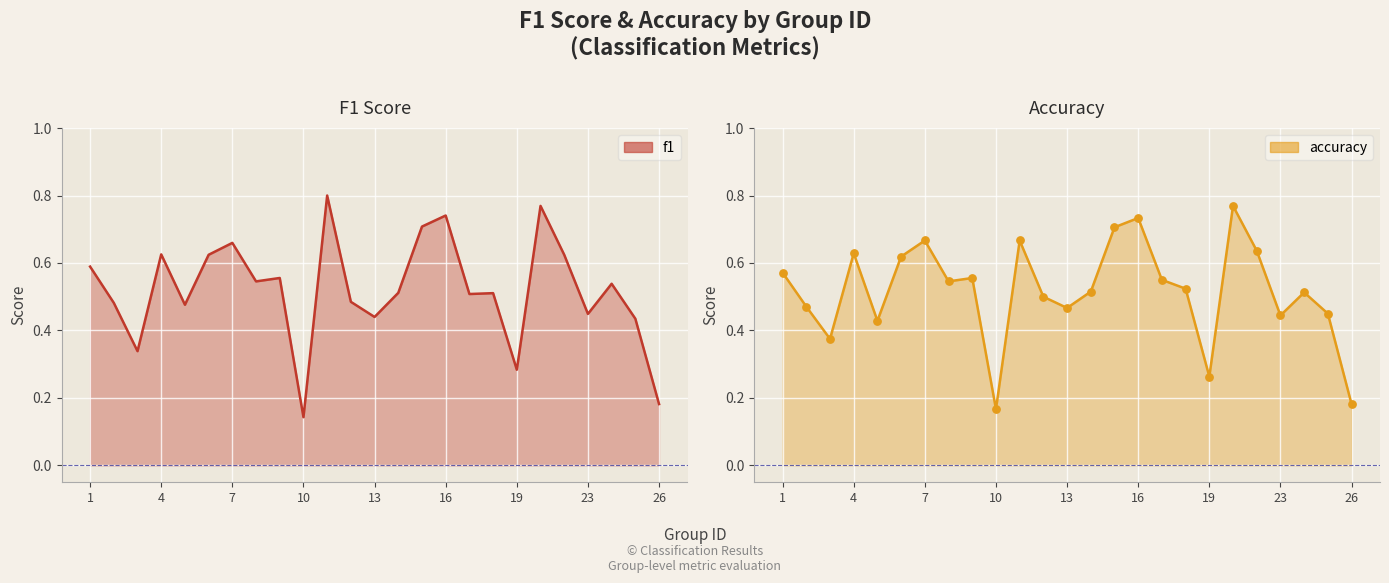

Which series reaches the minimum Y coordinate?

f1